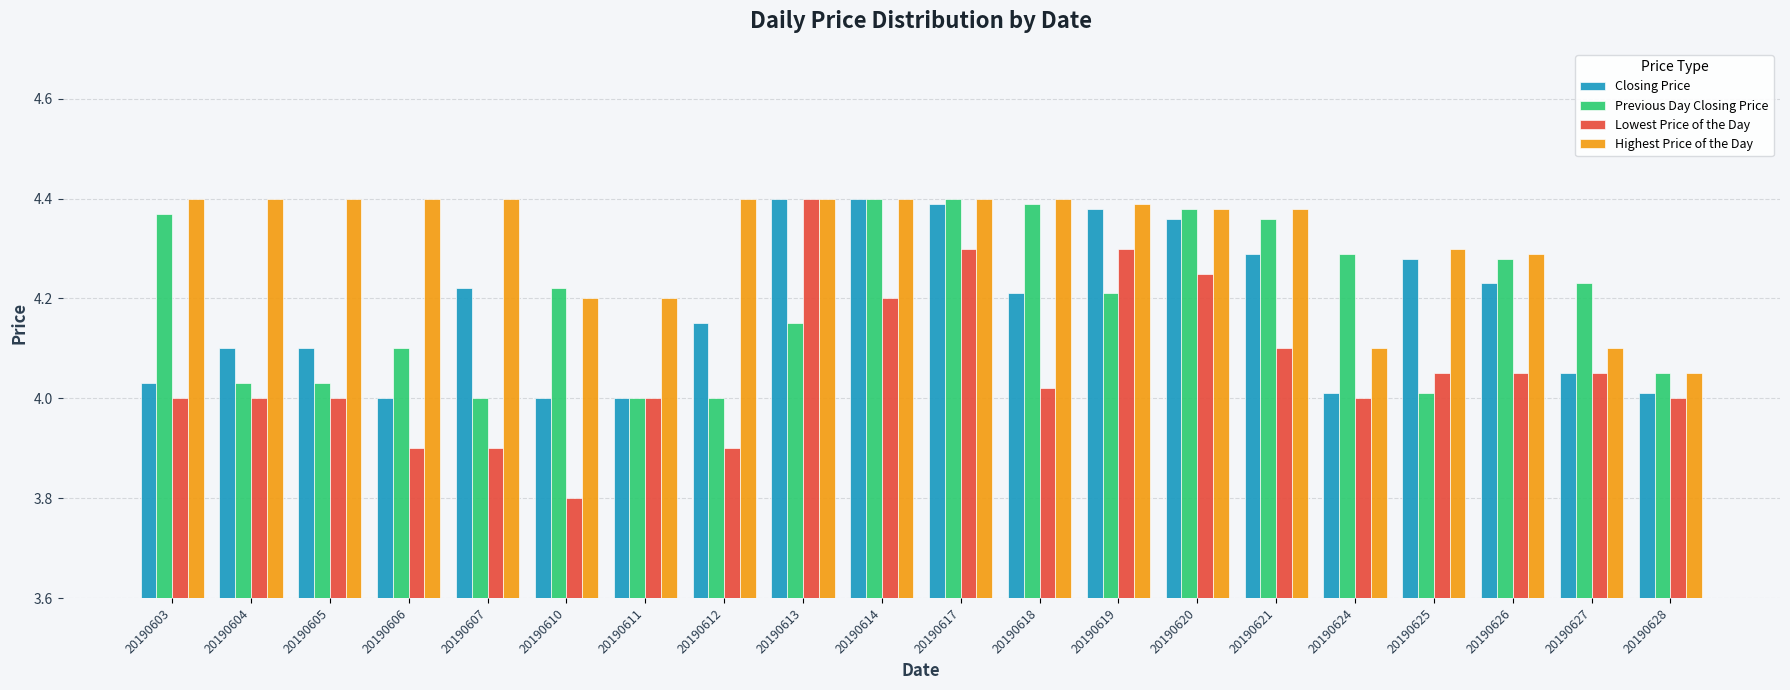

What is the difference between the maximum and minimum values in the Closing Price series?

0.4